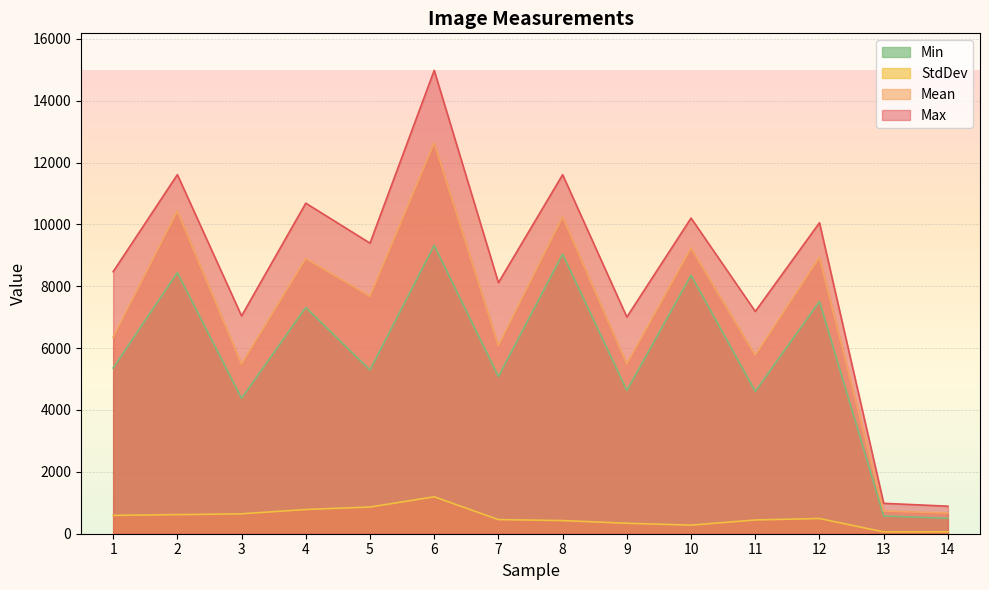

What is the sum of all Max values?

118227.0